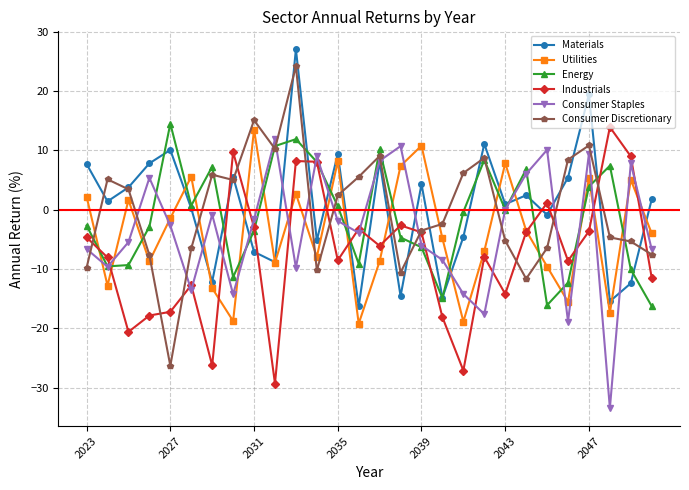

What is the maximum value shown in the chart?

27.0